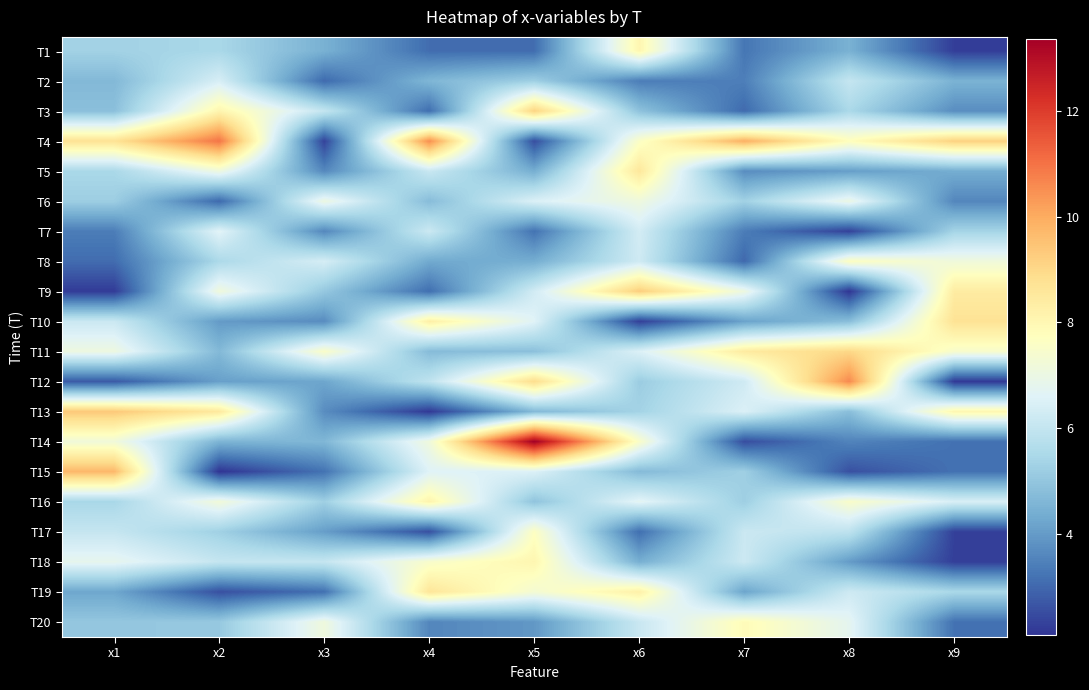

Reading right to left, transcribe all the data shown in this chart.

T1: x9=2.3	x8=4.5	x7=3.3	x6=8.1	x5=3.1	x4=3.1	x3=4.5	x2=5.5	x1=5.3
T2: x9=4.5	x8=6.0	x7=3.4	x6=3.4	x5=5.2	x4=4.6	x3=3.0	x2=6.4	x1=4.7
T3: x9=3.7	x8=5.5	x7=3.0	x6=4.9	x5=9.1	x4=3.1	x3=6.0	x2=8.1	x1=4.8
T4: x9=9.2	x8=7.8	x7=9.9	x6=7.6	x5=2.5	x4=10.5	x3=2.3	x2=11.0	x1=8.7
T5: x9=4.4	x8=4.1	x7=3.7	x6=8.6	x5=4.4	x4=6.1	x3=3.6	x2=7.1	x1=5.5
T6: x9=3.6	x8=7.0	x7=5.3	x6=7.1	x5=6.5	x4=4.8	x3=7.1	x2=3.0	x1=5.2
T7: x9=5.4	x8=2.3	x7=3.4	x6=6.3	x5=3.2	x4=6.2	x3=3.6	x2=6.7	x1=3.4
T8: x9=7.2	x8=7.7	x7=3.0	x6=6.2	x5=4.4	x4=4.3	x3=6.4	x2=5.5	x1=3.1
T9: x9=8.4	x8=2.1	x7=7.1	x6=9.3	x5=6.3	x4=3.1	x3=5.0	x2=7.2	x1=2.2
T10: x9=8.7	x8=4.8	x7=4.2	x6=2.3	x5=6.6	x4=8.3	x3=3.7	x2=4.0	x1=6.2
T11: x9=7.5	x8=9.0	x7=8.4	x6=6.5	x5=4.8	x4=4.7	x3=7.5	x2=4.7	x1=7.1
T12: x9=2.2	x8=10.6	x7=6.2	x6=5.2	x5=8.9	x4=5.9	x3=4.2	x2=4.1	x1=2.7
T13: x9=8.0	x8=4.8	x7=6.5	x6=5.3	x5=4.7	x4=2.2	x3=3.7	x2=8.5	x1=9.4
T14: x9=3.2	x8=3.5	x7=2.5	x6=7.5	x5=13.4	x4=7.1	x3=4.6	x2=4.5	x1=7.2
T15: x9=3.2	x8=2.6	x7=5.2	x6=4.7	x5=6.5	x4=6.6	x3=3.2	x2=2.1	x1=9.7
T16: x9=6.4	x8=7.5	x7=5.2	x6=6.7	x5=4.9	x4=8.1	x3=5.2	x2=7.2	x1=5.4
T17: x9=2.3	x8=5.9	x7=6.1	x6=3.1	x5=7.7	x4=2.6	x3=4.1	x2=5.3	x1=6.0
T18: x9=2.3	x8=4.0	x7=6.2	x6=4.4	x5=8.0	x4=7.5	x3=6.0	x2=6.0	x1=6.8
T19: x9=5.5	x8=6.2	x7=4.2	x6=8.2	x5=7.3	x4=8.6	x3=3.2	x2=2.6	x1=4.2
T20: x9=3.2	x8=6.8	x7=7.9	x6=6.1	x5=3.9	x4=3.6	x3=7.1	x2=5.1	x1=5.0